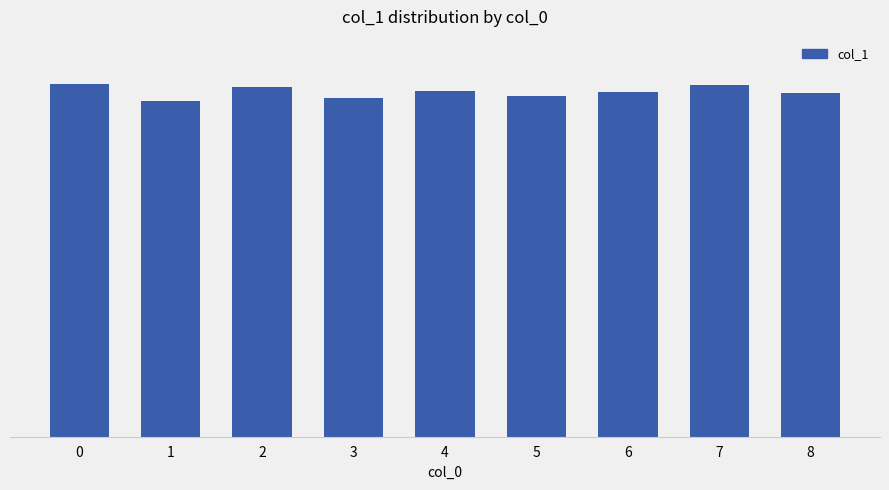

Which category has the lowest value across all series?

1